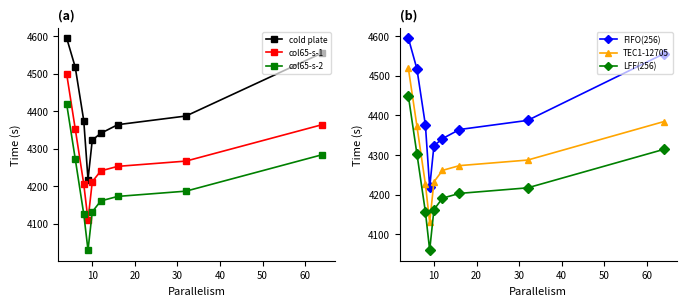

True or false: col65-s-2 and col65-s-1 intersect in this chart.

False